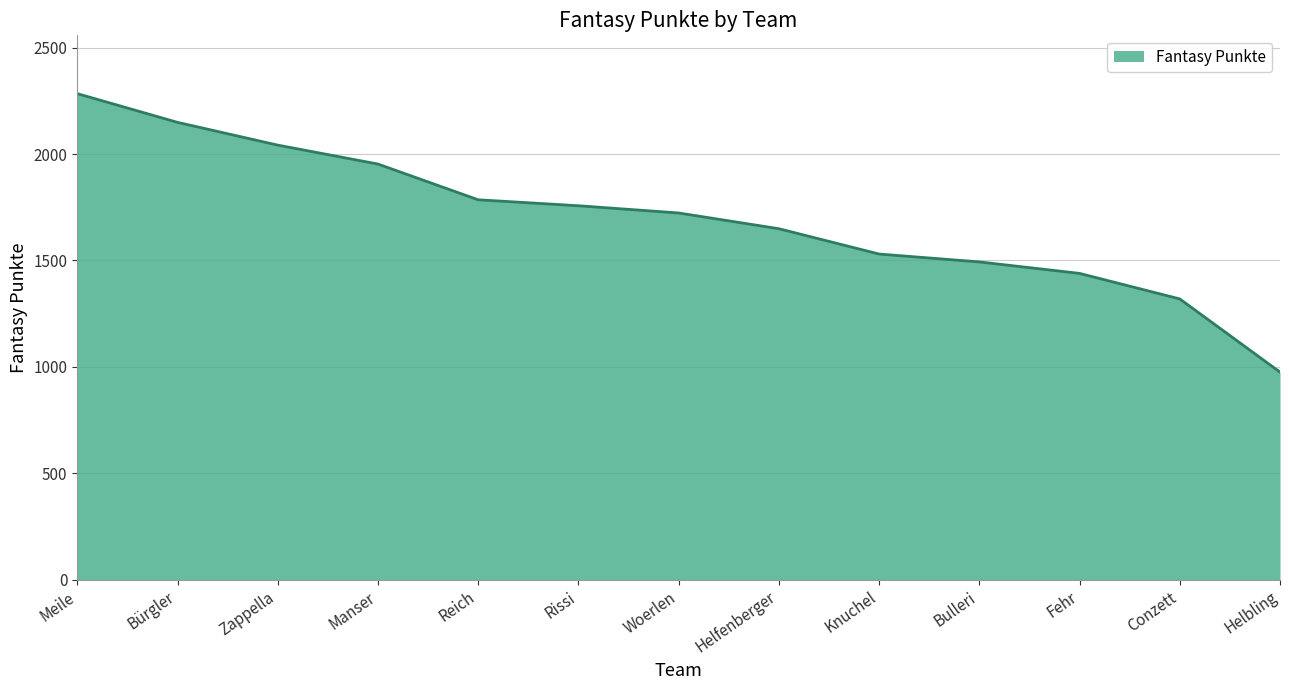

What is the greatest value displayed?

2284